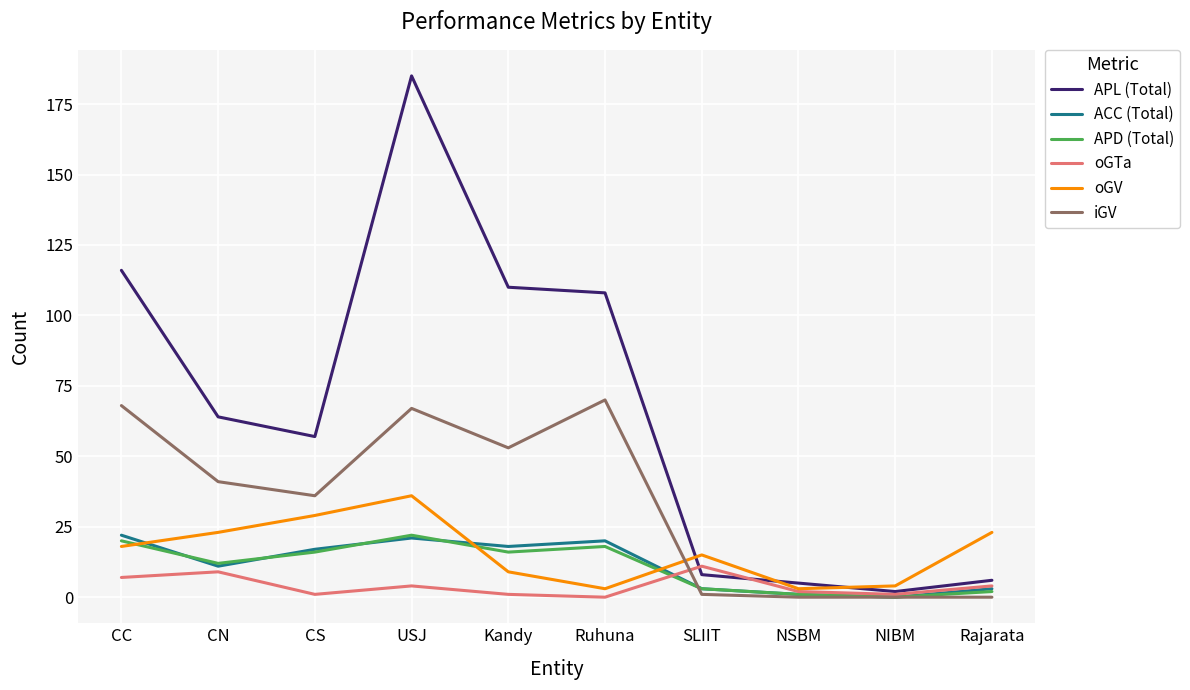

Which series has the widest spread of values?

APL (Total)